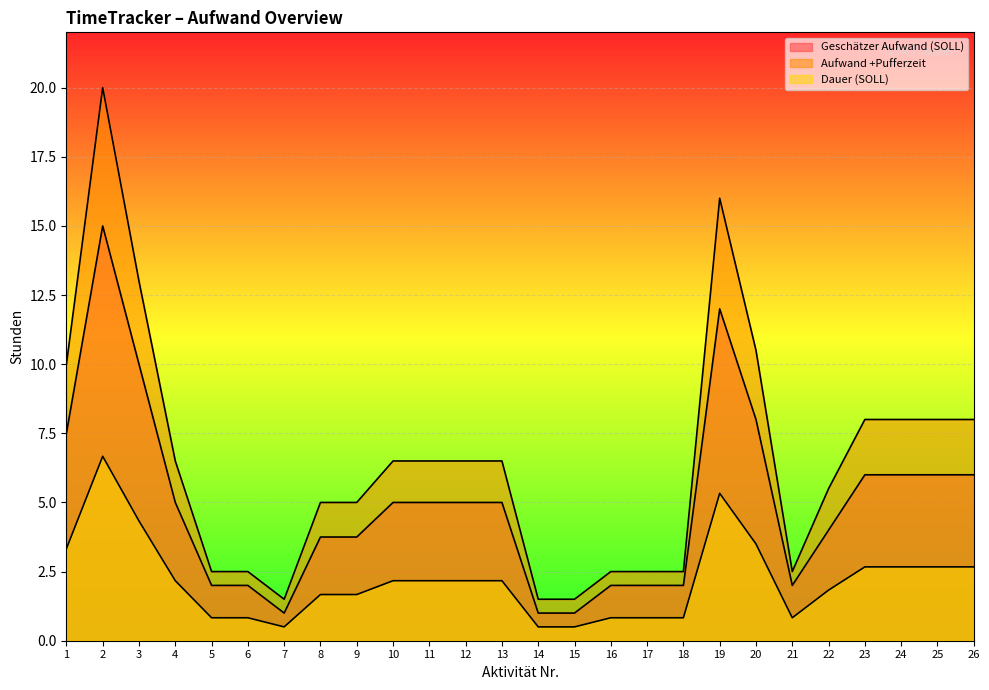

Rank the series by their average value, from highest to lowest.

Aufwand +Pufferzeit, Geschätzer Aufwand (SOLL), Dauer (SOLL)